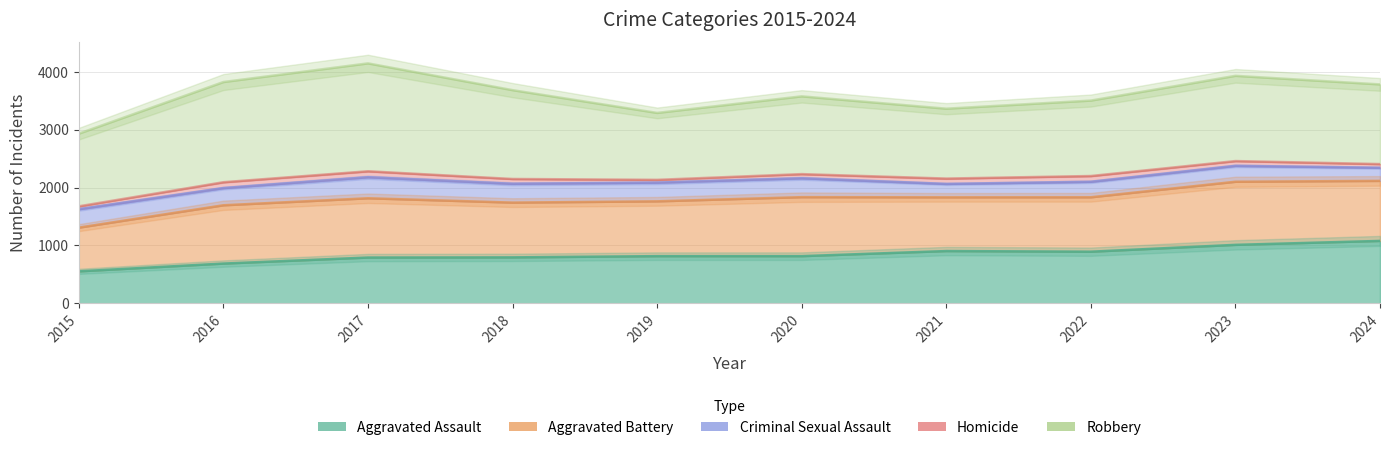

The value of Homicide at 2016 is 101. True or false?

True